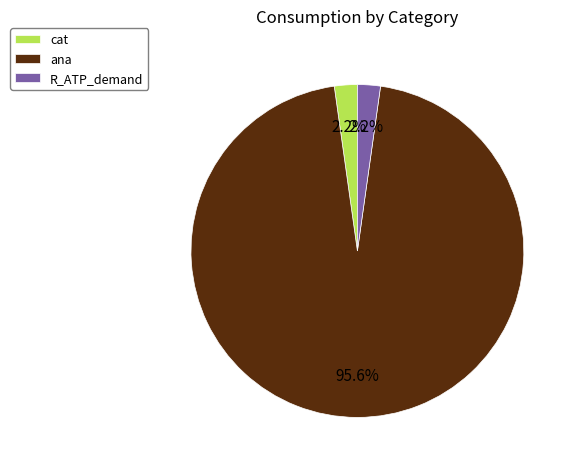

Which slice represents more than half of the pie?

ana